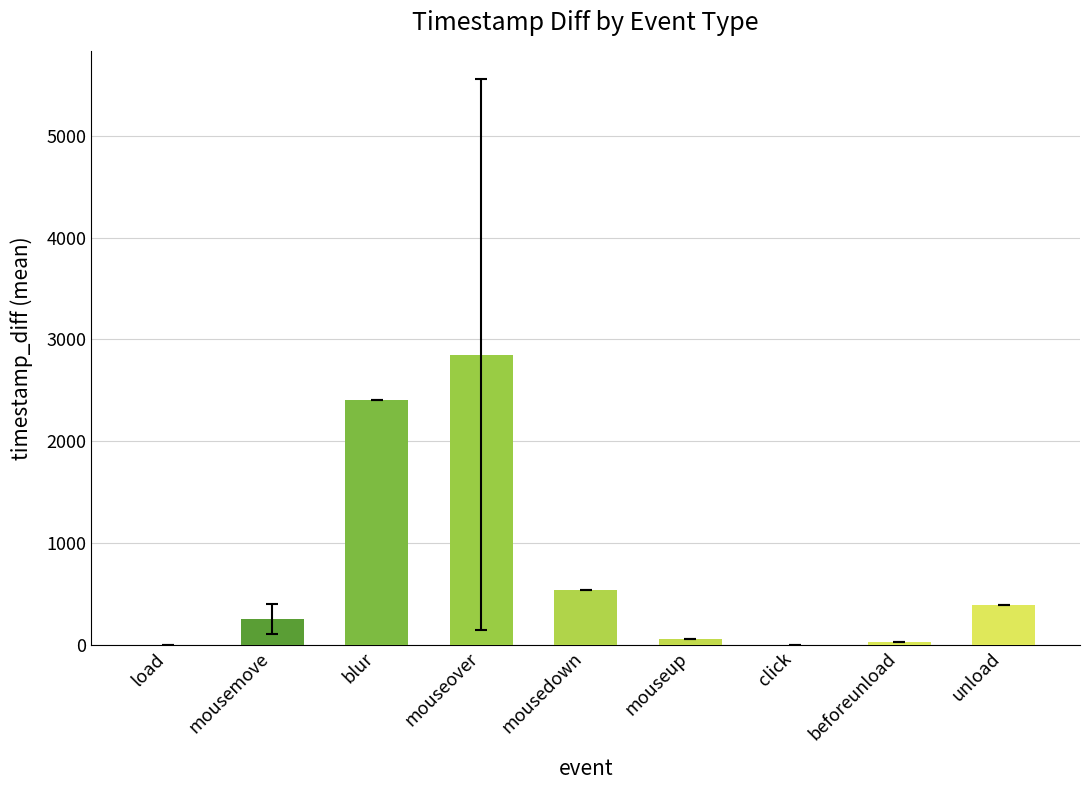

At which category does the chart reach its peak across all series?

mouseover